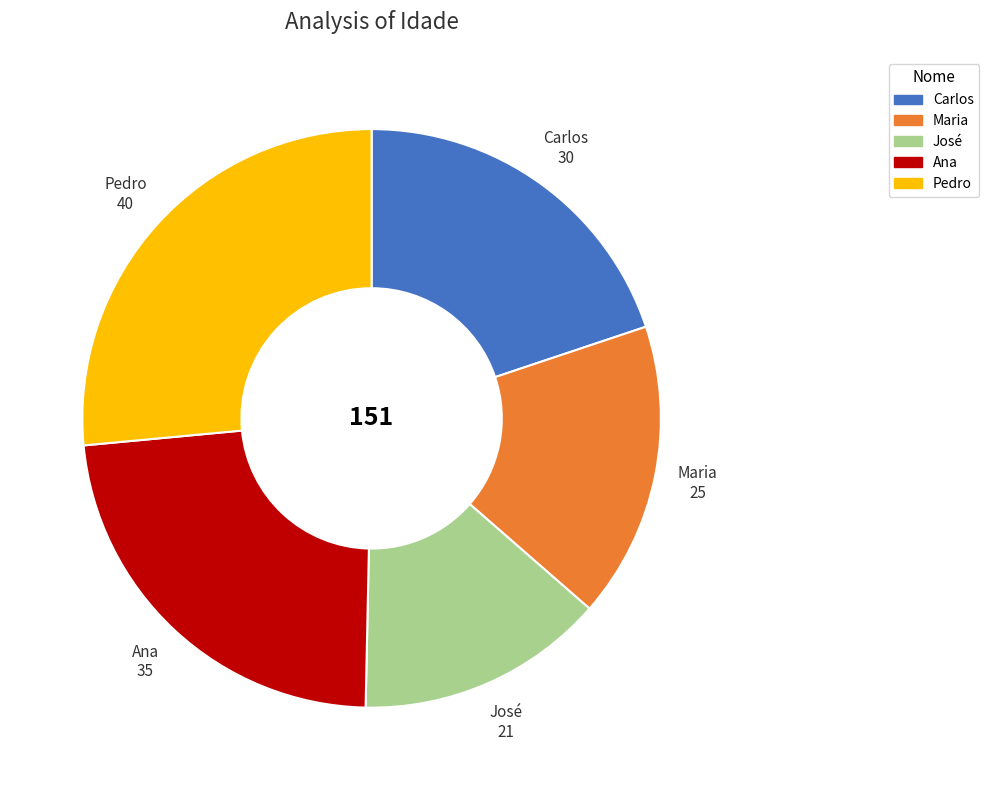

How many segments does this pie chart have?

5